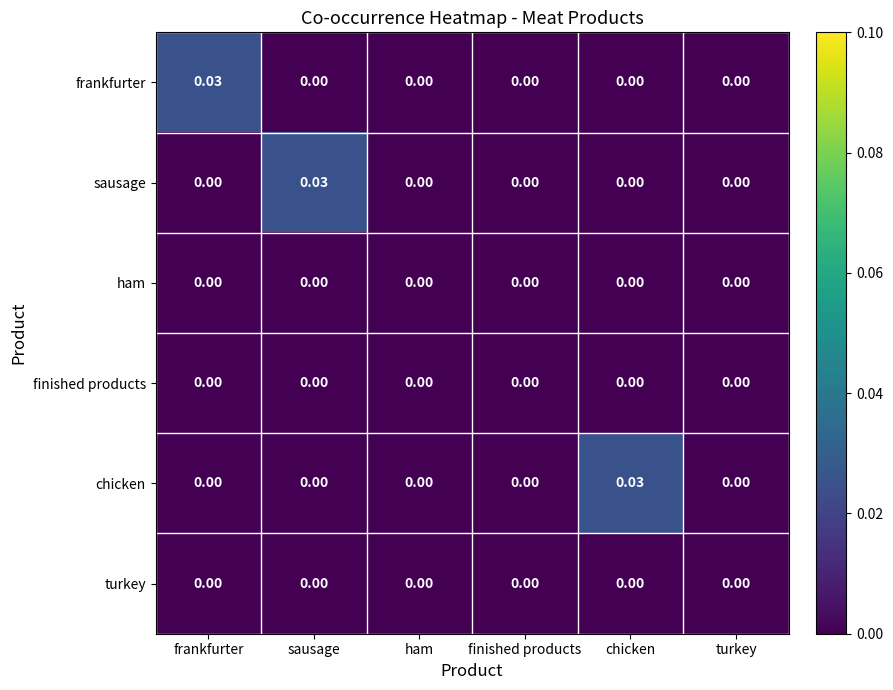

Between frankfurter and finished products, which series saw the biggest shift?

frankfurter